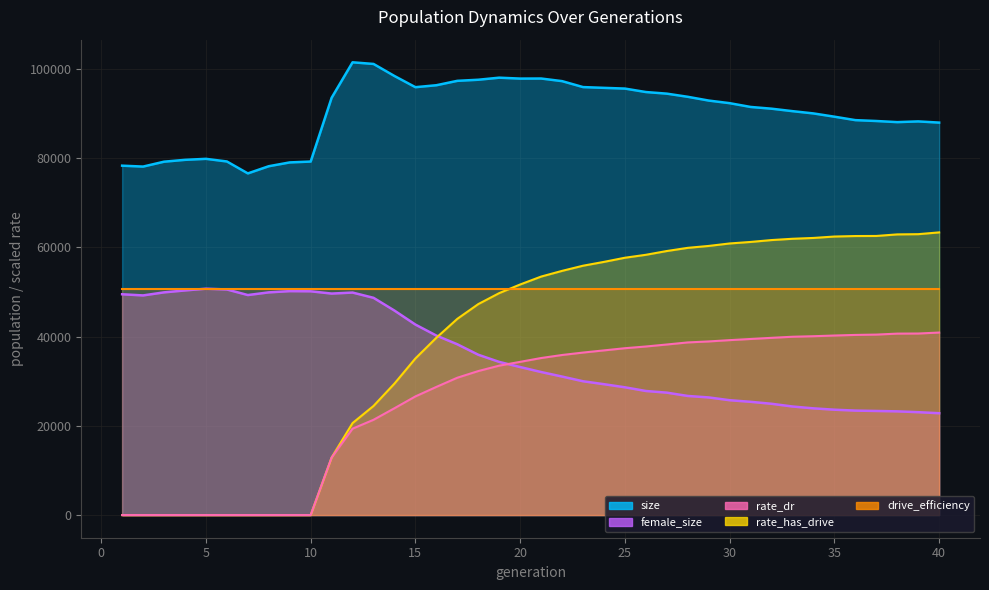

Which series has the largest range (max minus min)?

rate_has_drive